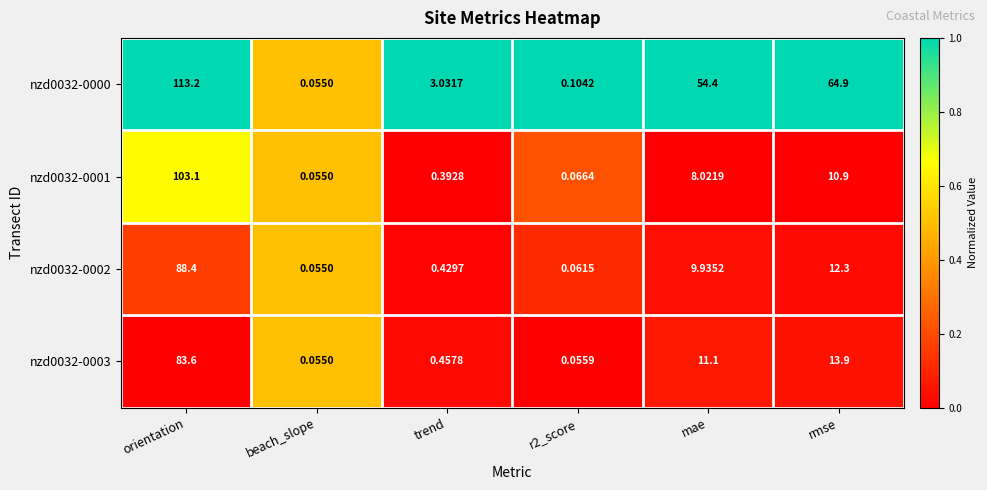

Which series has the largest total across all categories?

nzd0032-0000